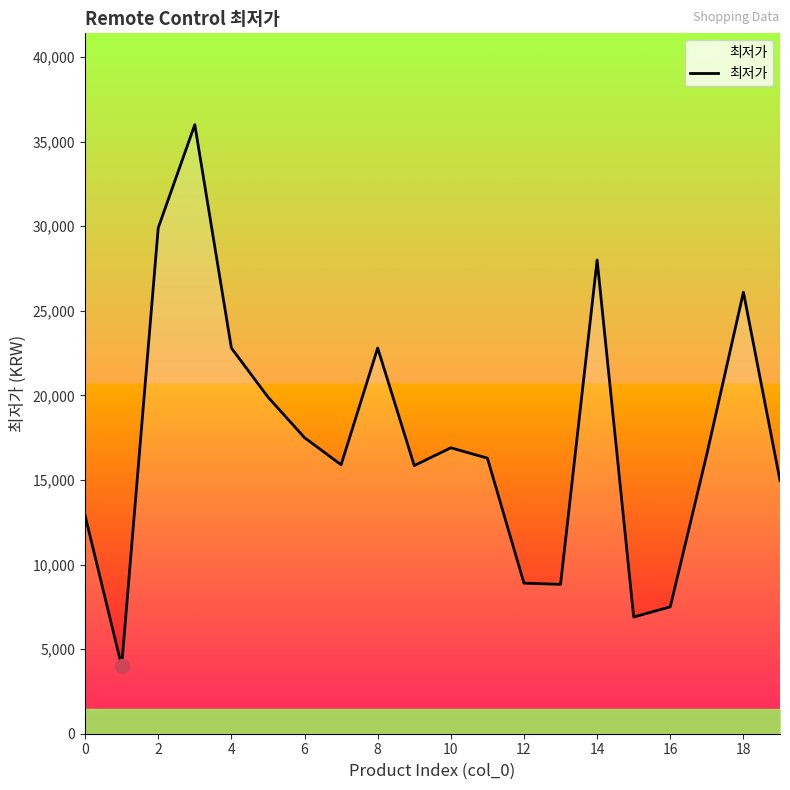

How many lines are shown in the chart?

1